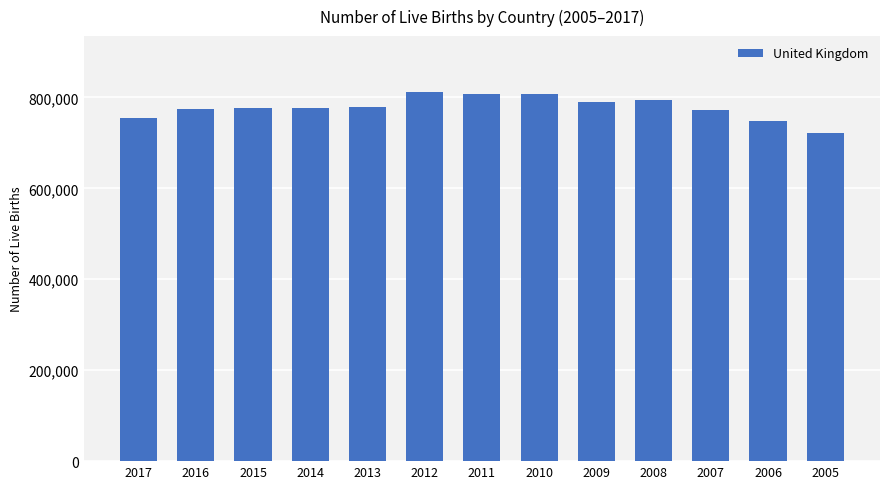

How many categories are shown in the chart?

13